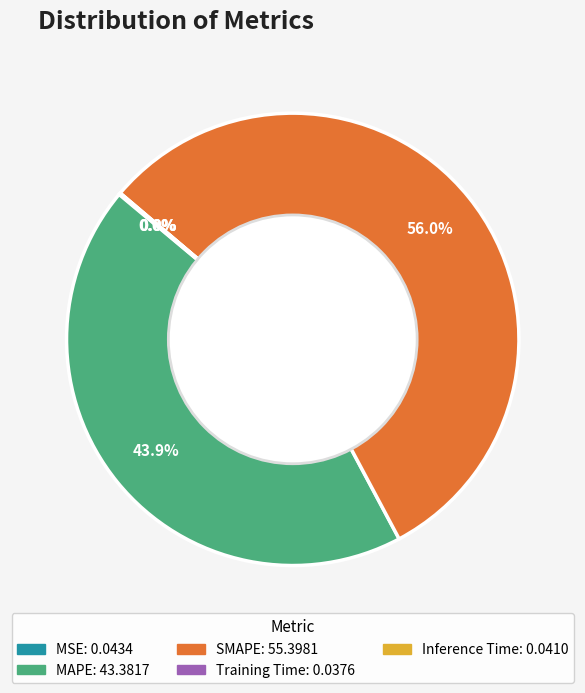

What is the largest slice in the pie chart?

SMAPE